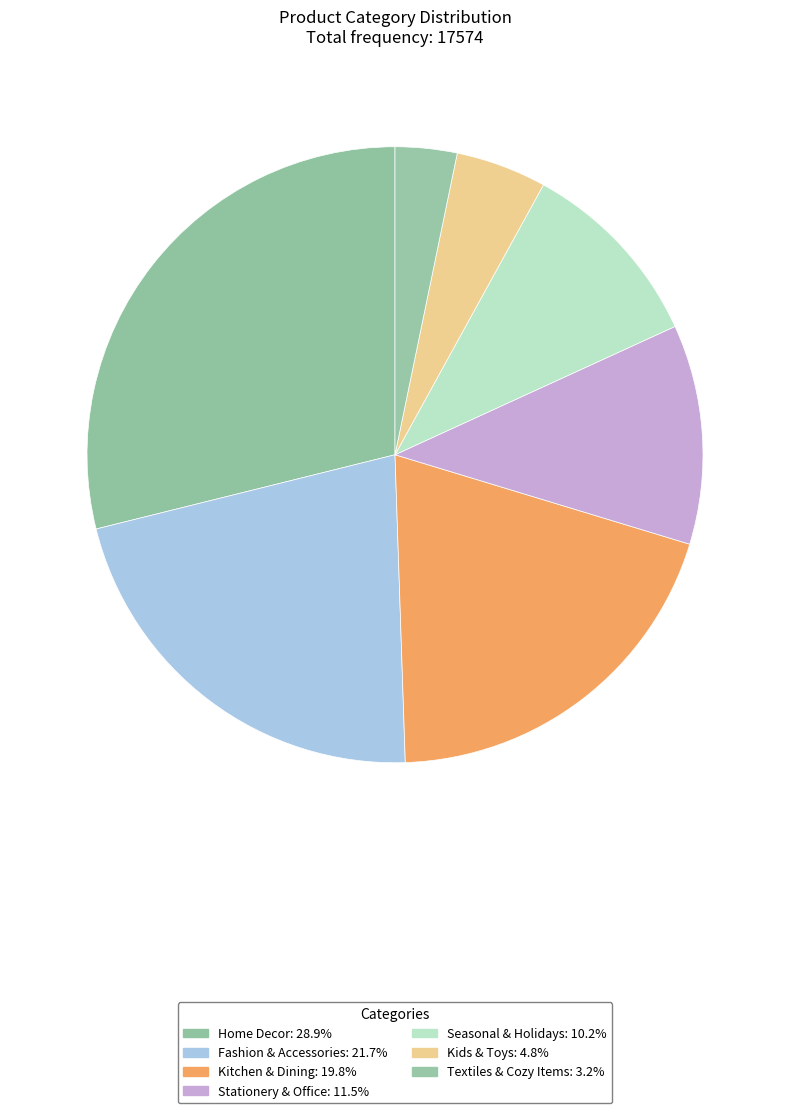

To the nearest percent, what is the difference between the Home Decor and Fashion & Accessories slice percentages?

7%